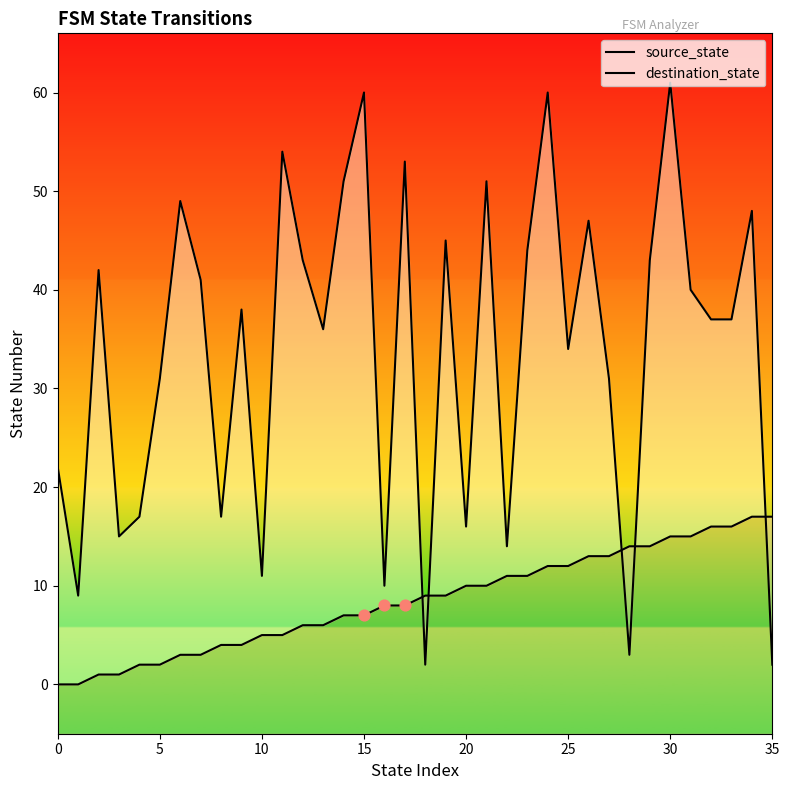

Which series has the largest total across all categories?

destination_state